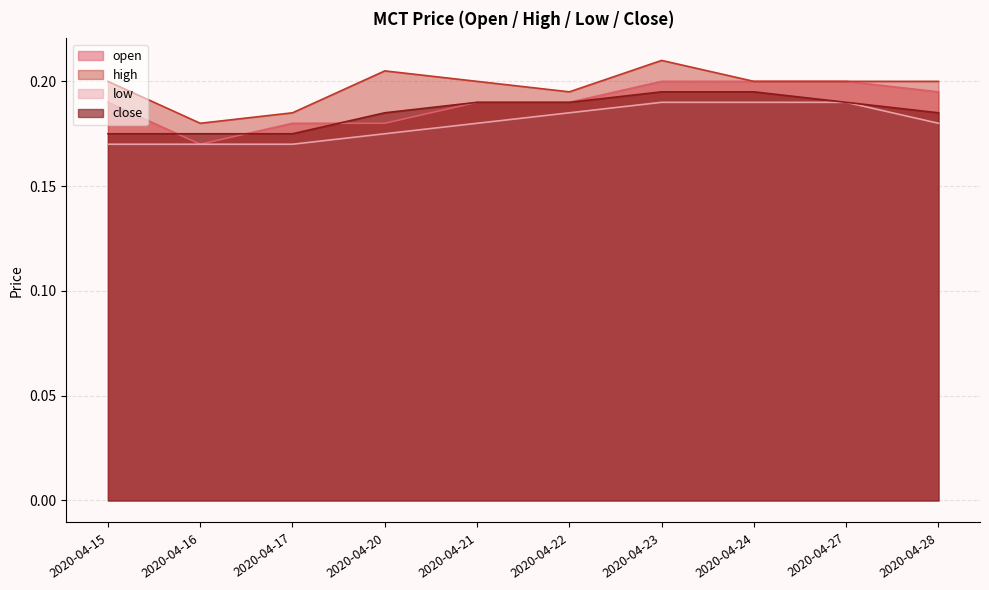

The value of close at 2020-04-15 is 0.2. True or false?

True